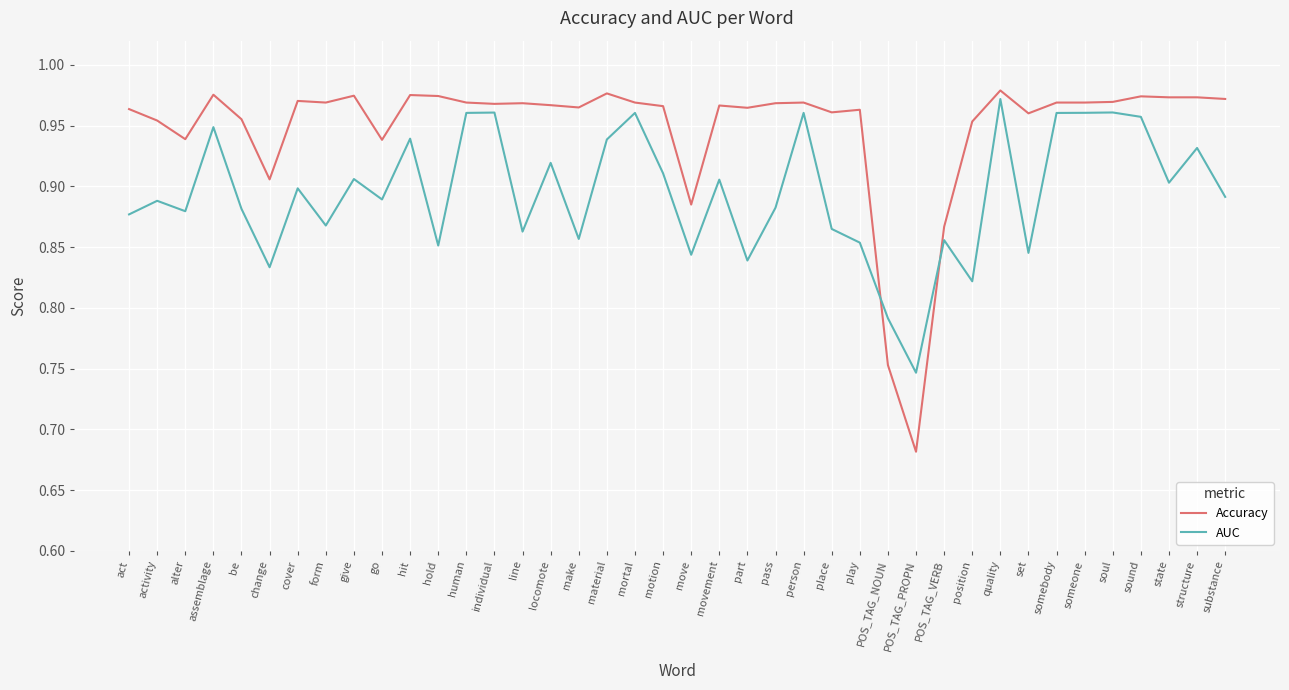

What is the total value across all series at POS_TAG_VERB?

1.7